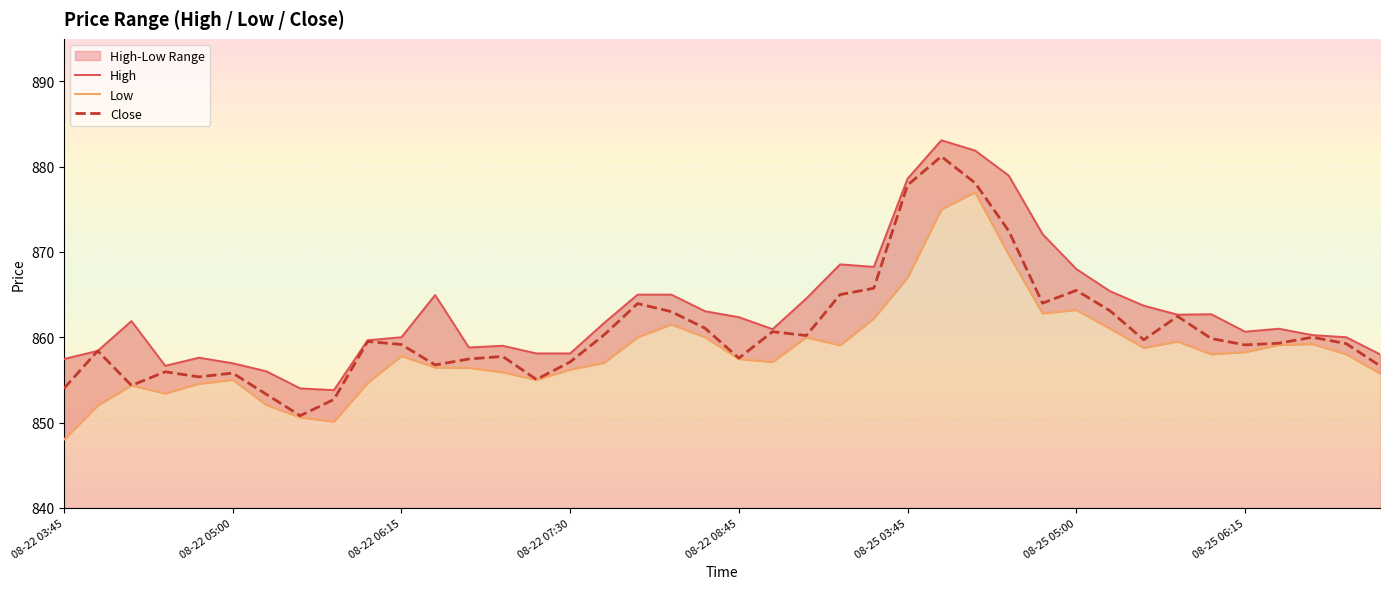

True or false: High has a value of 881.9 at 27.

True